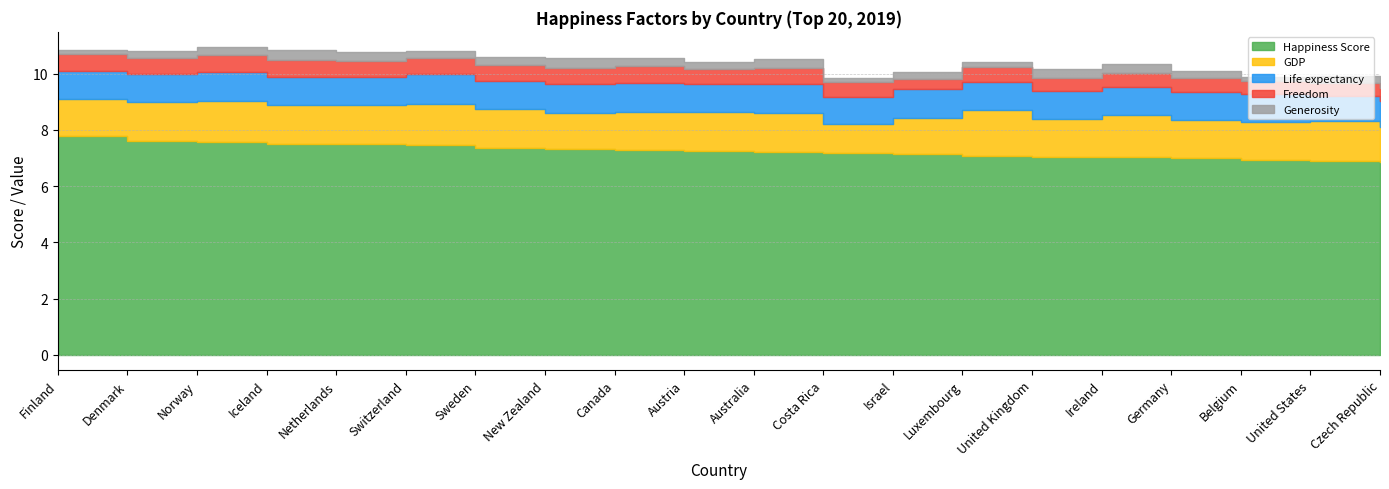

In Freedom, how many points are higher than both neighbors (excluding endpoints)?

5